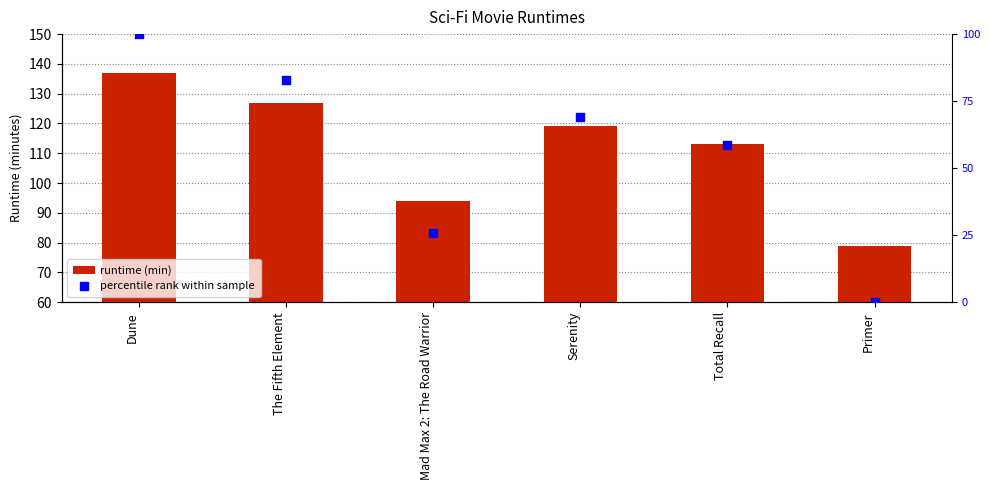

Which series has the largest total across all categories?

runtime (min)